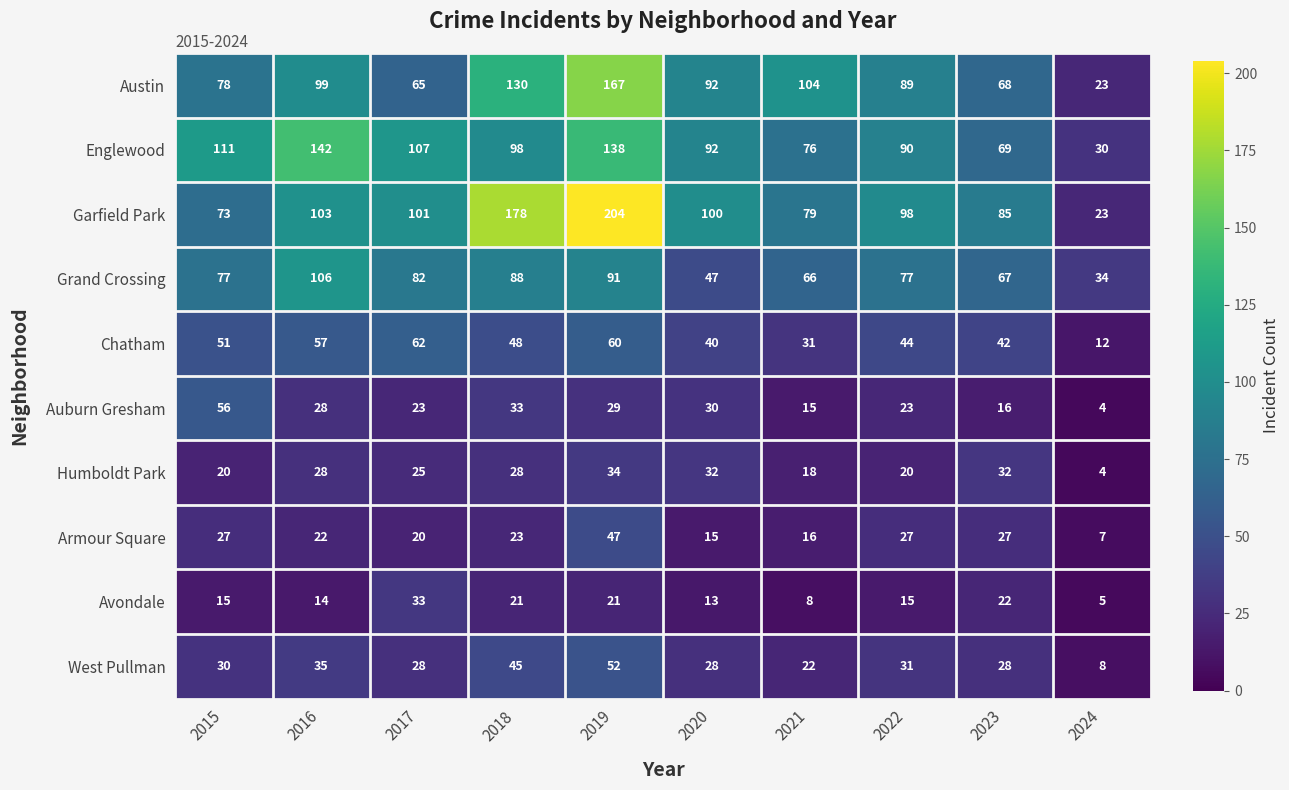

What is the spread (max minus min) of values at 2019?

183